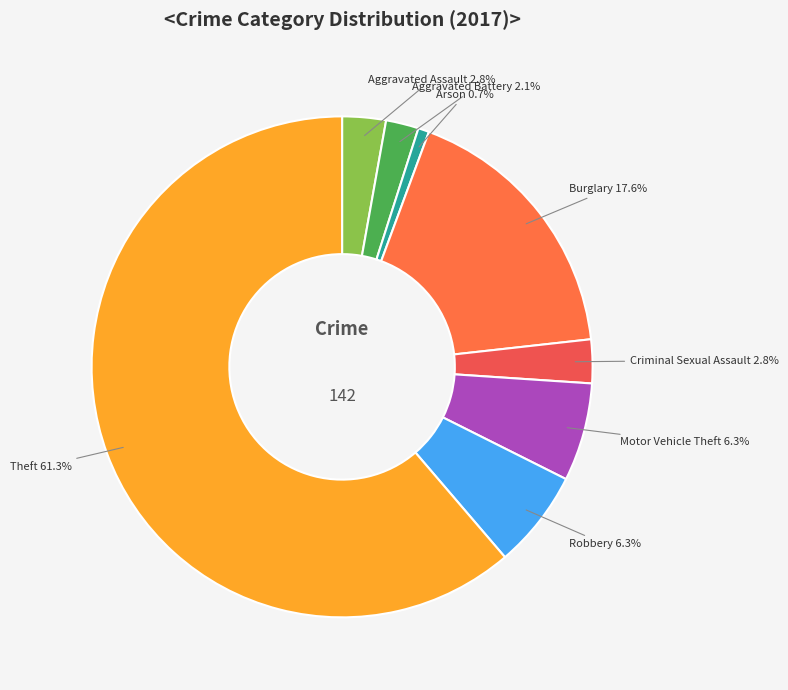

To the nearest percent, what is the difference between the largest and smallest slice percentages?

61%